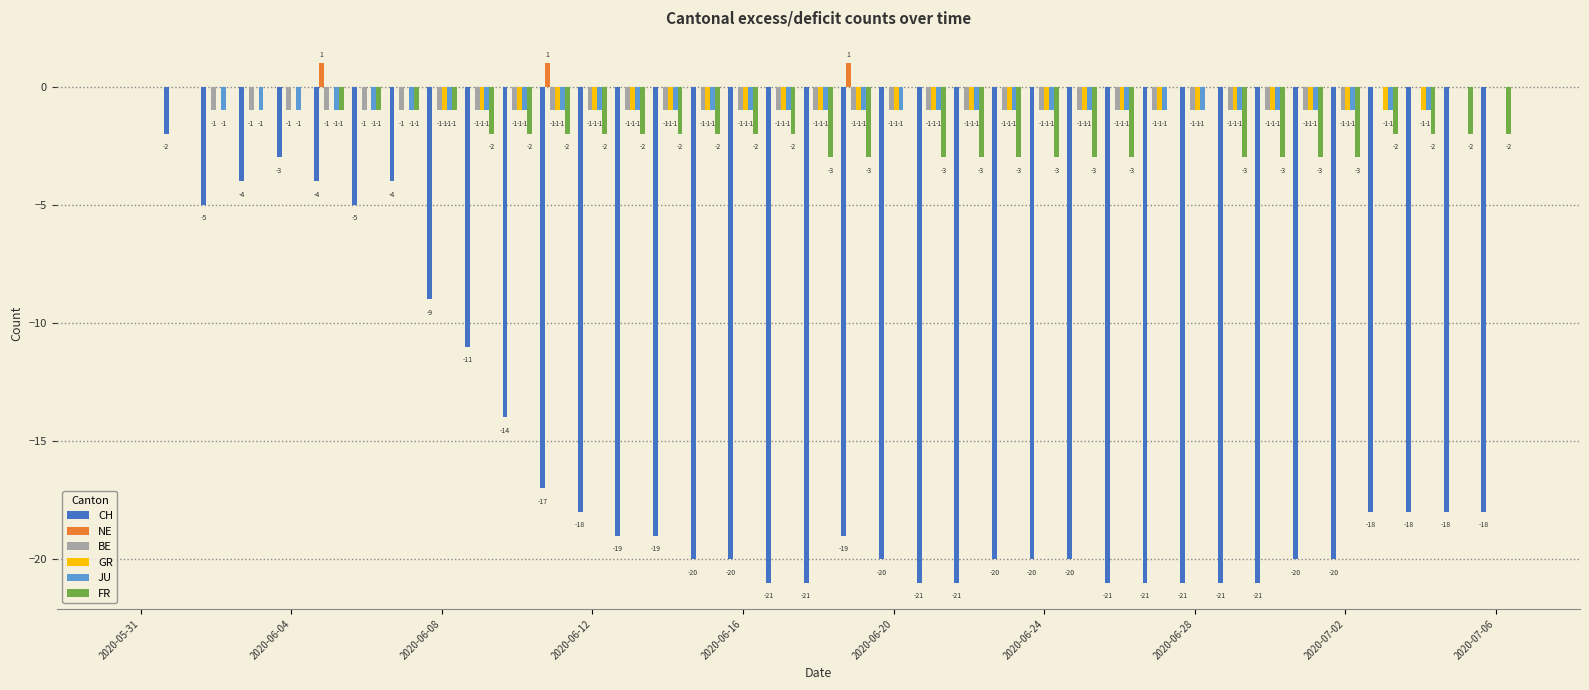

Reading right to left, transcribe all the data shown in this chart.

CH: -18	-18	-18	-18	-20	-20	-21	-21	-21	-21	-21	-20	-20	-20	-21	-21	-20	-19	-21	-21	-20	-20	-19	-19	-18	-17	-14	-11	-9	-4	-5	-4	-3	-4	-5	-2	0
NE: 0	0	0	0	0	0	0	0	0	0	0	0	0	0	0	0	0	1	0	0	0	0	0	0	0	1	0	0	0	0	0	1	0	0	0	0	0
BE: 0	0	0	0	-1	-1	-1	-1	-1	-1	-1	-1	-1	-1	-1	-1	-1	-1	-1	-1	-1	-1	-1	-1	-1	-1	-1	-1	-1	-1	-1	-1	-1	-1	-1	0	0
GR: 0	0	-1	-1	-1	-1	-1	-1	-1	-1	-1	-1	-1	-1	-1	-1	-1	-1	-1	-1	-1	-1	-1	-1	-1	-1	-1	-1	-1	0	0	0	0	0	0	0	0
JU: 0	0	-1	-1	-1	-1	-1	-1	-1	-1	-1	-1	-1	-1	-1	-1	-1	-1	-1	-1	-1	-1	-1	-1	-1	-1	-1	-1	-1	-1	-1	-1	-1	-1	-1	0	0
FR: -2	-2	-2	-2	-3	-3	-3	-3	0	0	-3	-3	-3	-3	-3	-3	0	-3	-3	-2	-2	-2	-2	-2	-2	-2	-2	-2	-1	-1	-1	-1	0	0	0	0	0